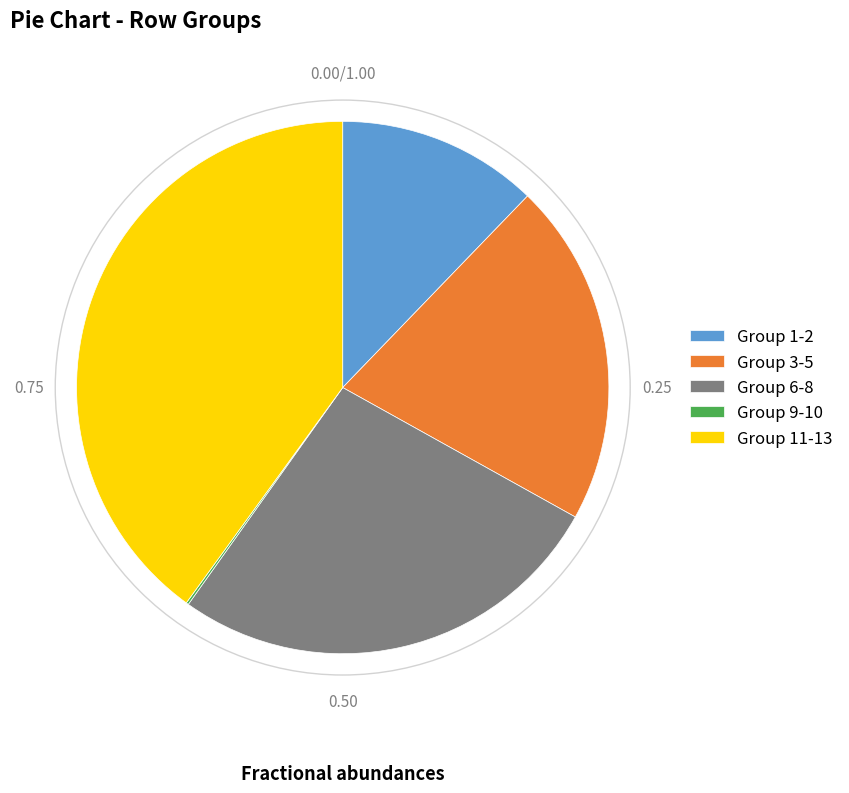

Is the sum of Group 1-2 and Group 6-8 greater than half?

No